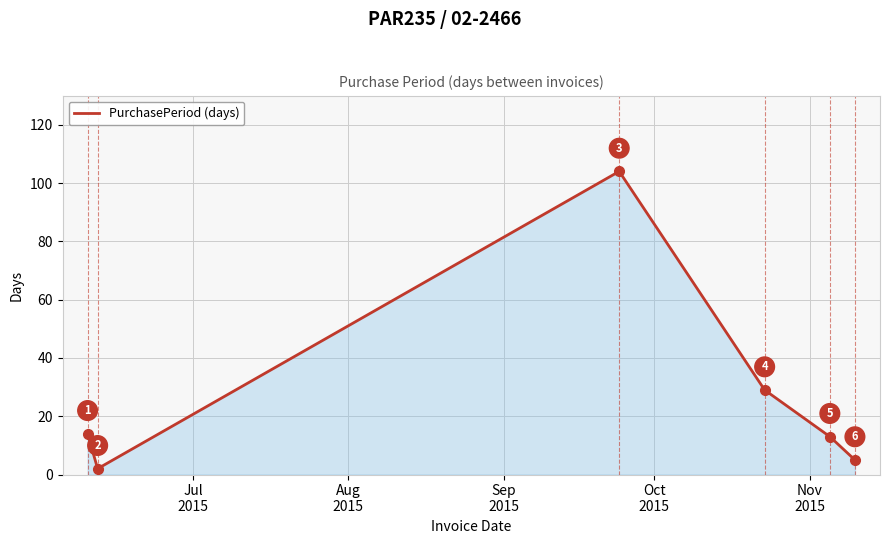

How many interior local valleys (lower than both neighbors) does the data have?

1